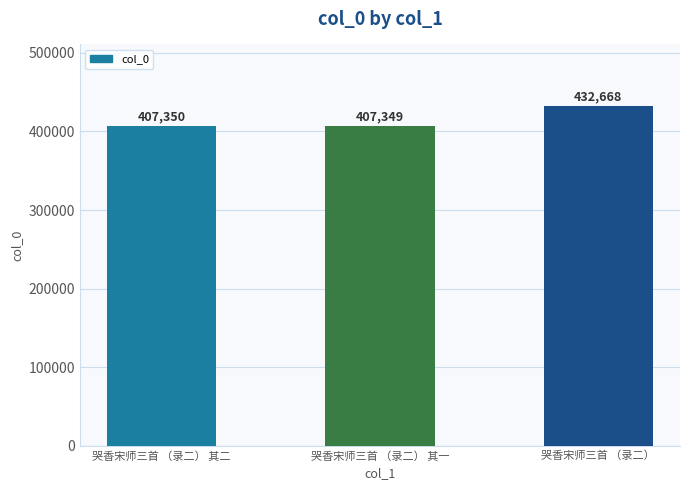

What is the label of the 2nd bar from the left?

哭香宋师三首 （录二） 其一